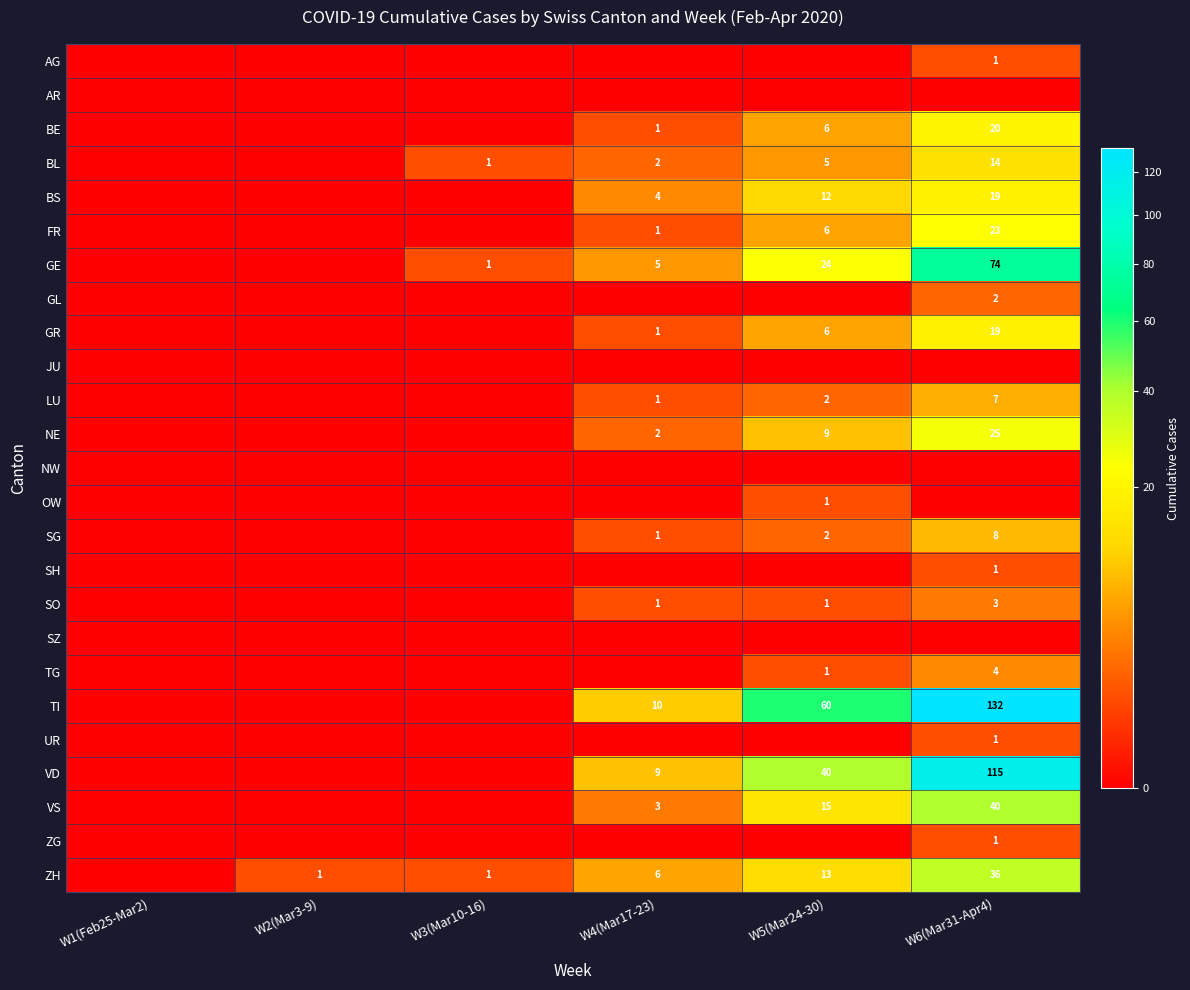

The TI series shows 132 at W6(Mar31-Apr4). True or false?

True